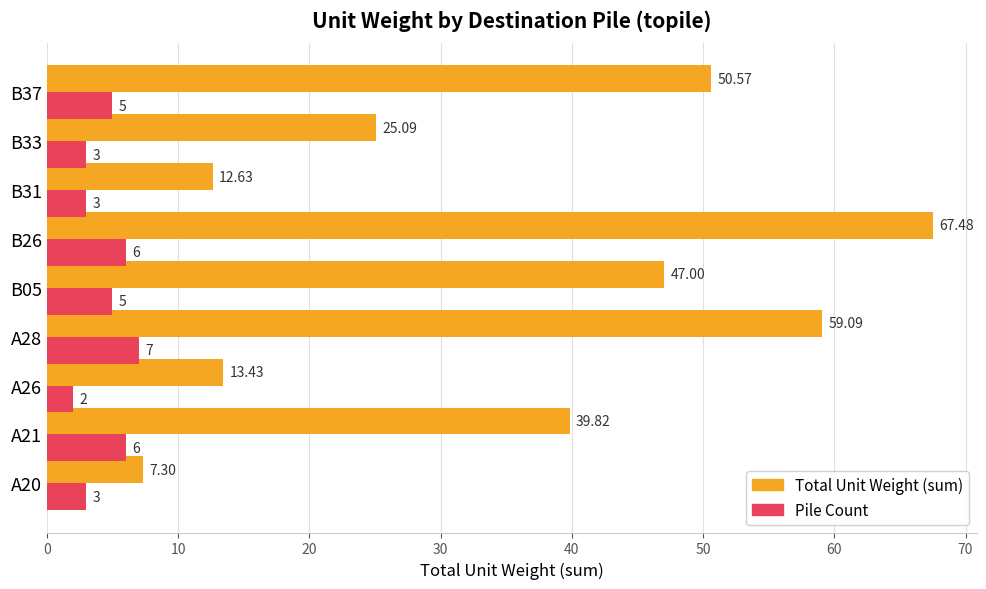

How many categories are shown in the chart?

9